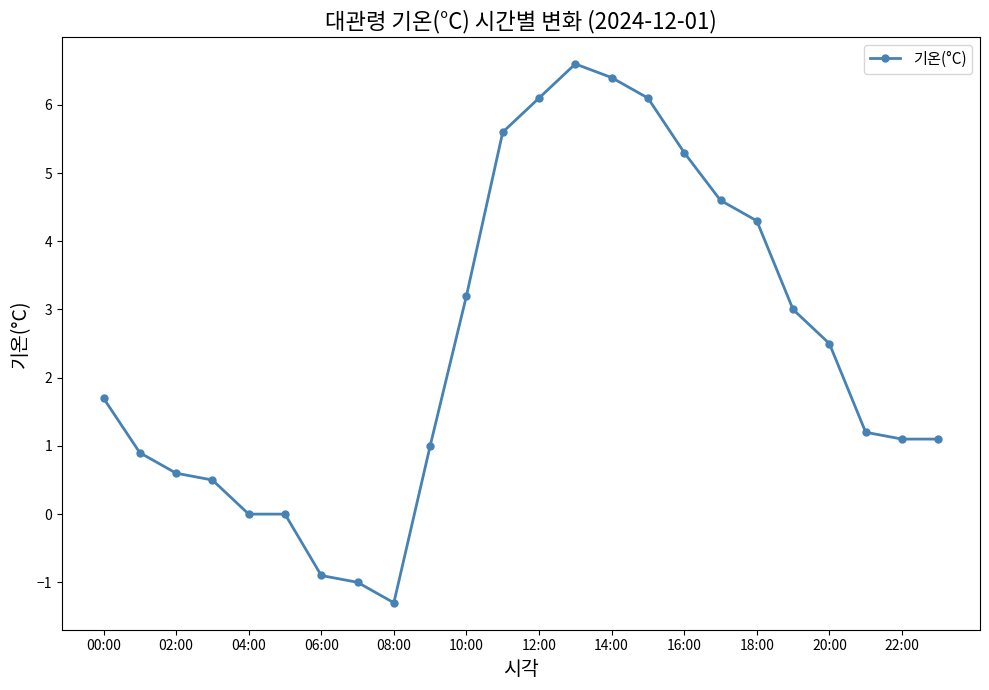

Count the number of categories in the chart.

24